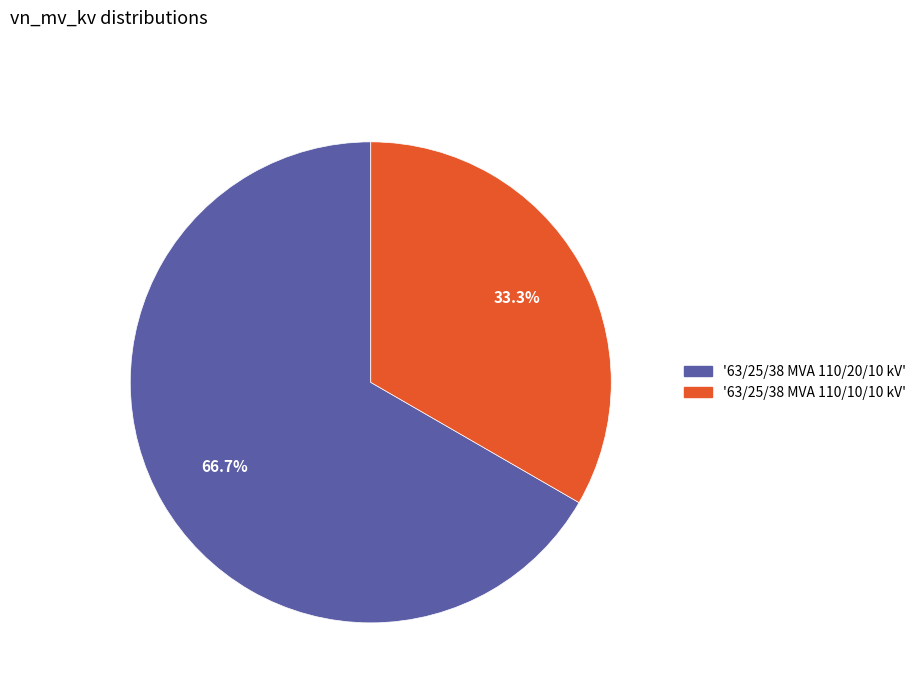

Does any single category account for the majority?

Yes